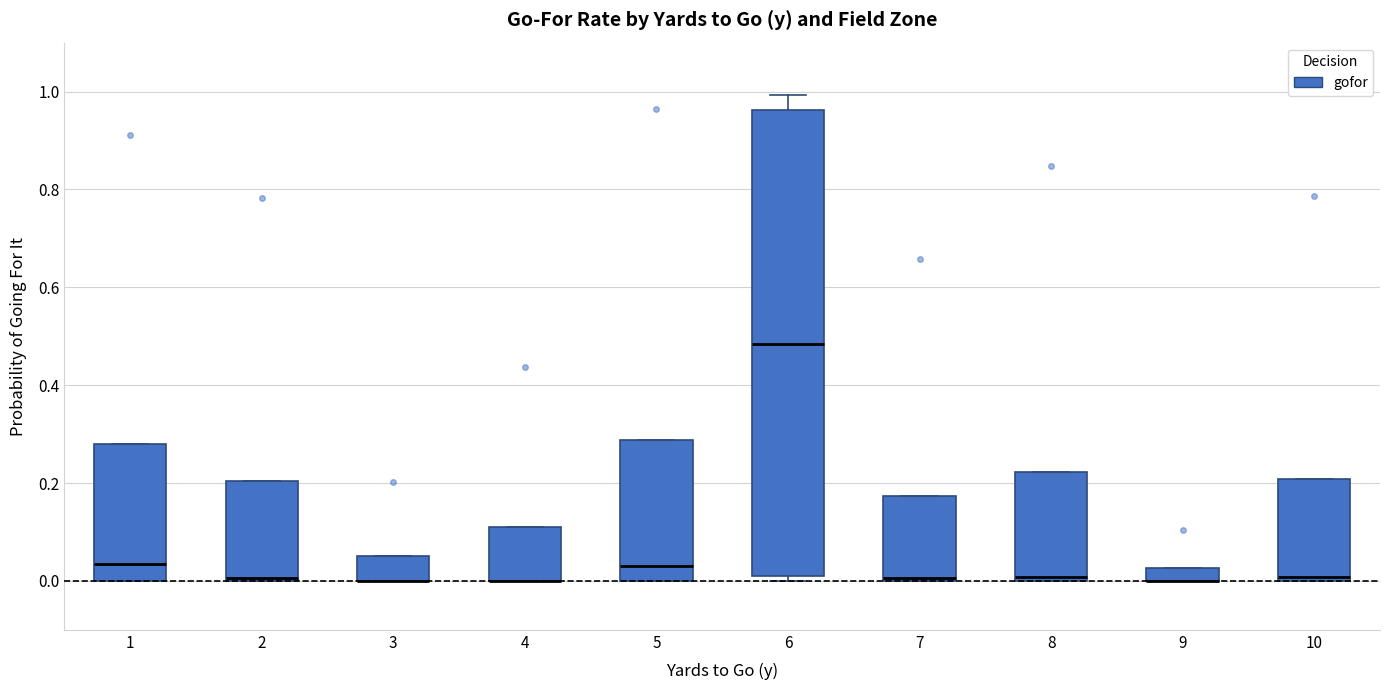

Where is the lower edge of the box at x = 9 on the y-axis? The values are not printed on the chart, so give them approximately, as read against the axis.

0.00